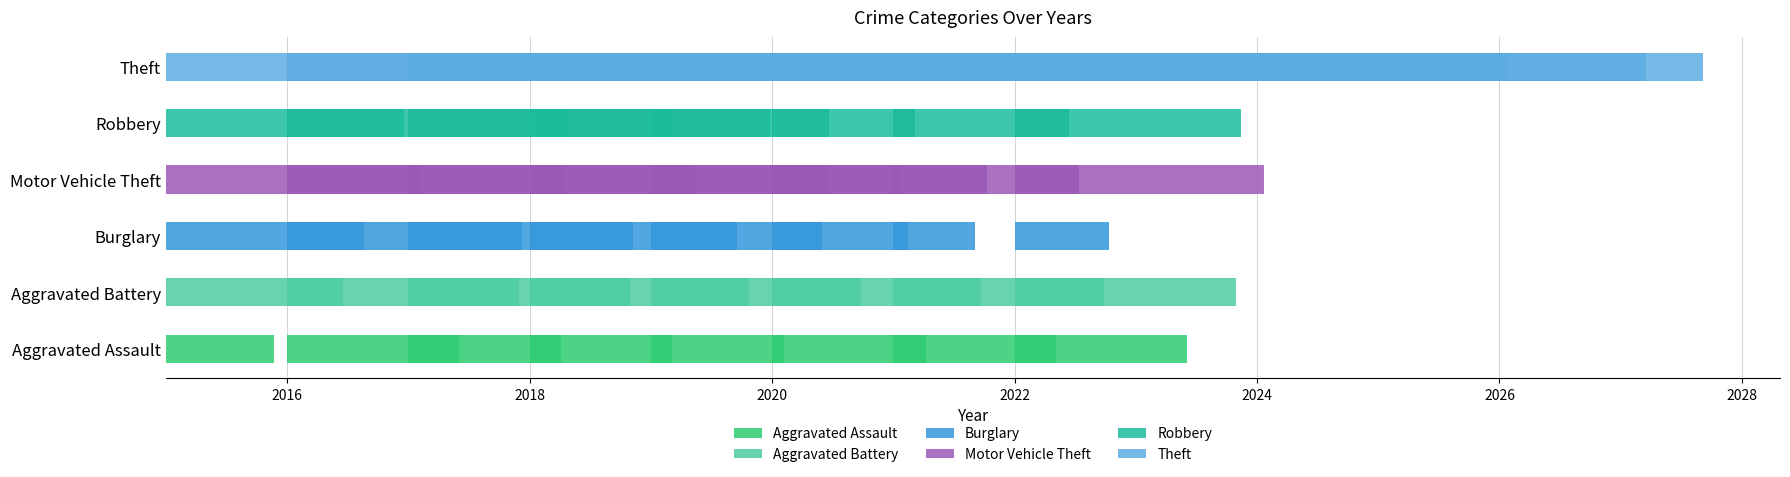

Which series has the largest total across all categories?

Theft